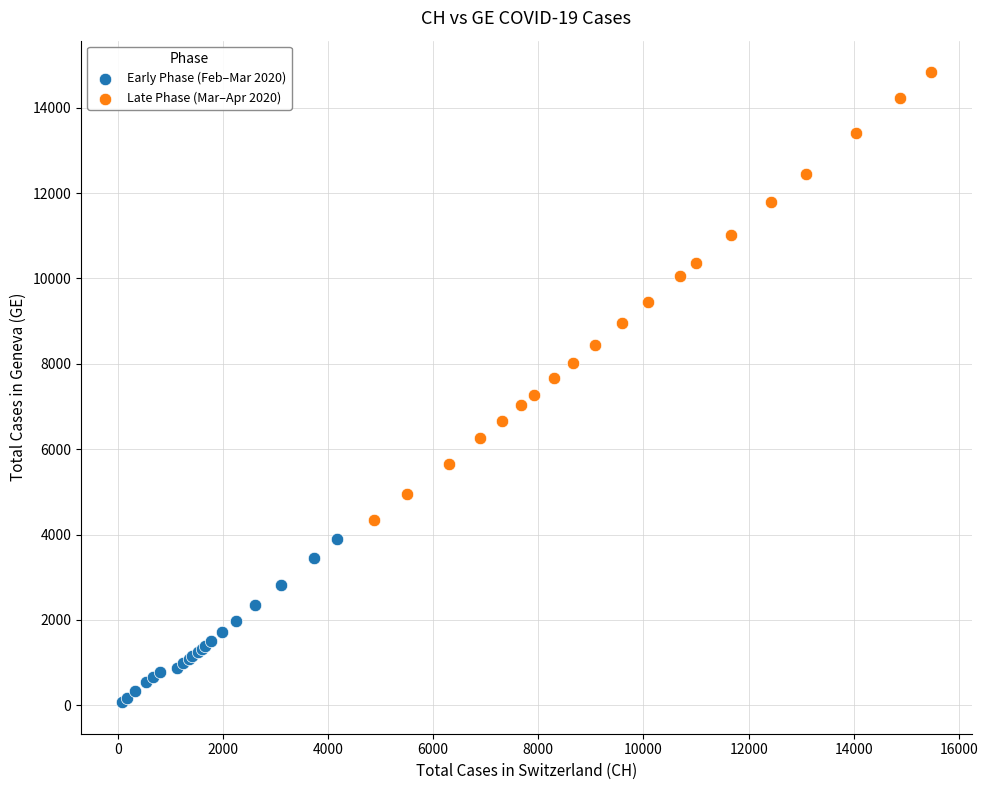

Which series reaches the maximum Y coordinate?

Late Phase (Mar–Apr 2020)